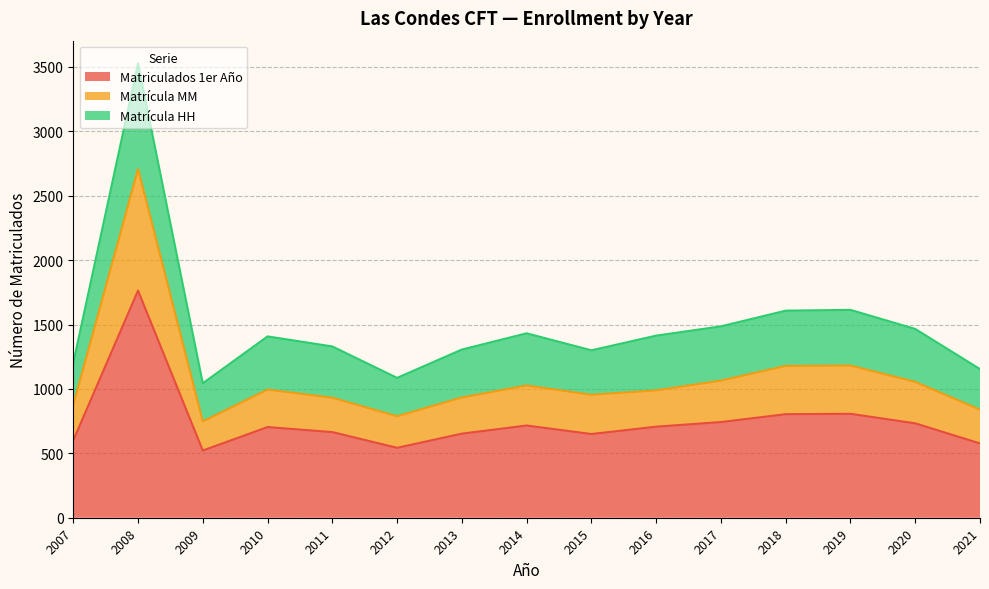

What is the spread (max minus min) of values at 2018?

804